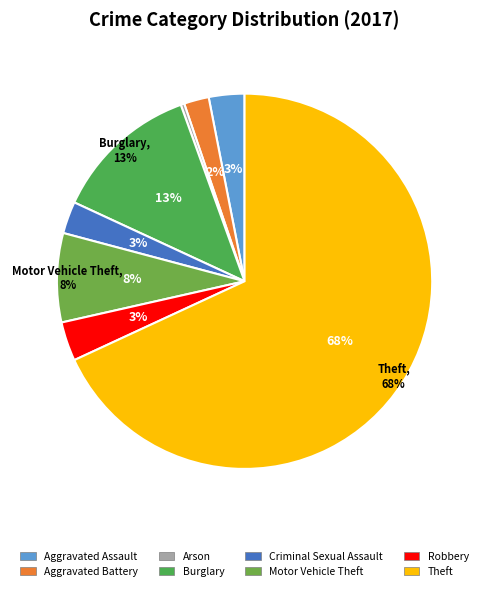

To the nearest percent, what is the difference between the largest and smallest slice percentages?

68%